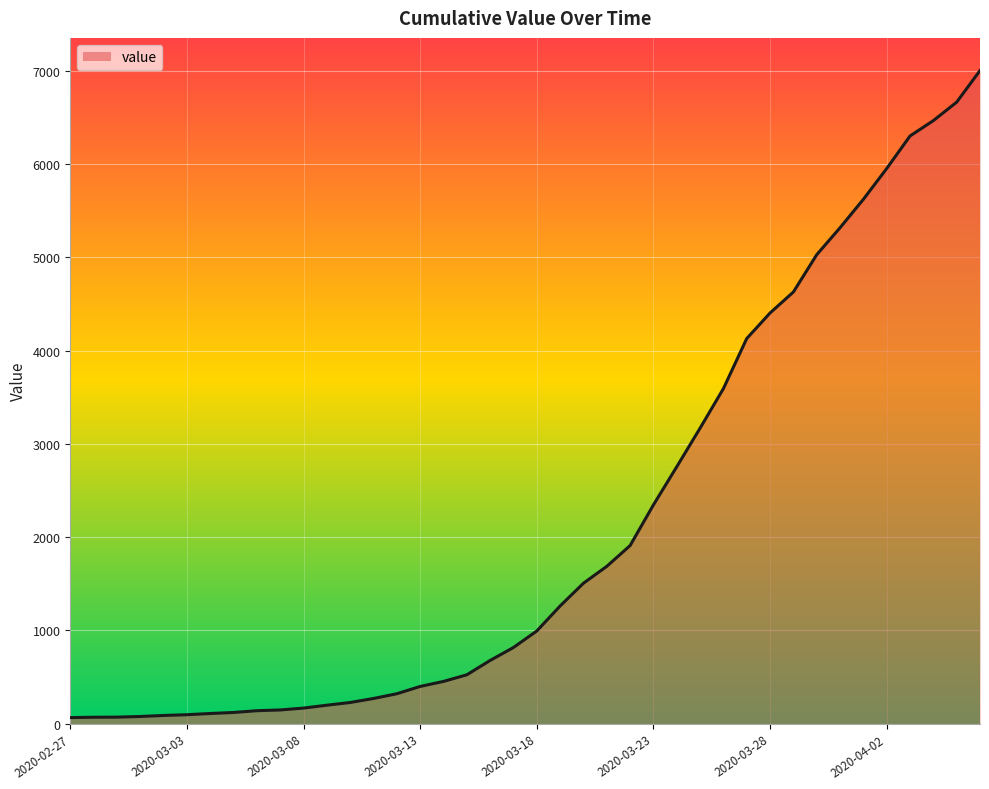

What is the greatest value displayed?

7003